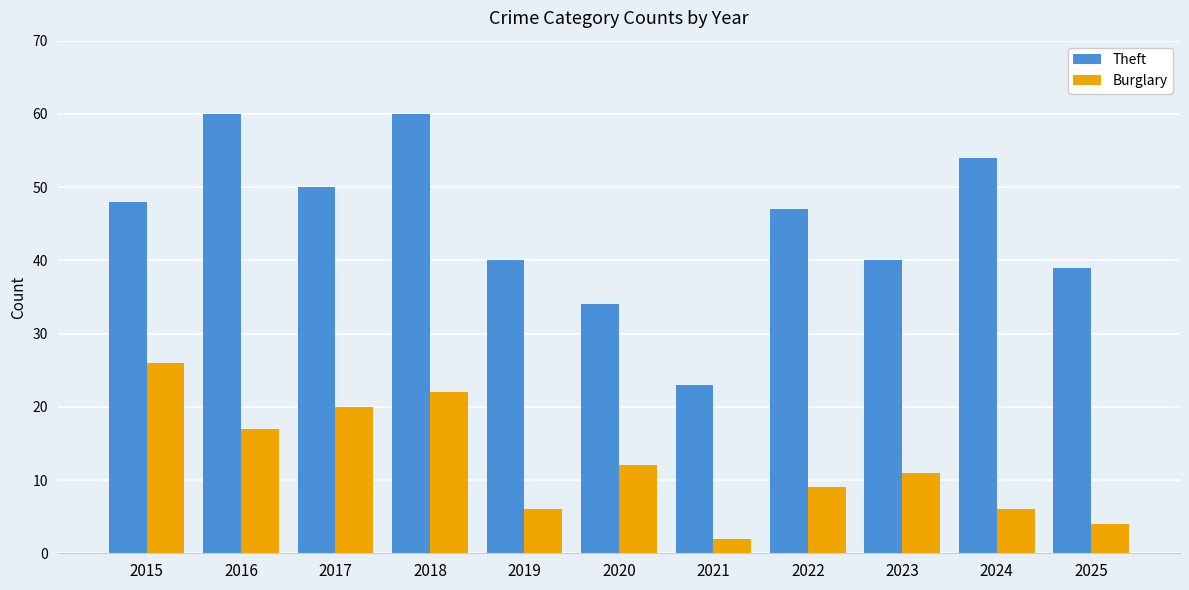

Which series has the largest total across all categories?

Theft